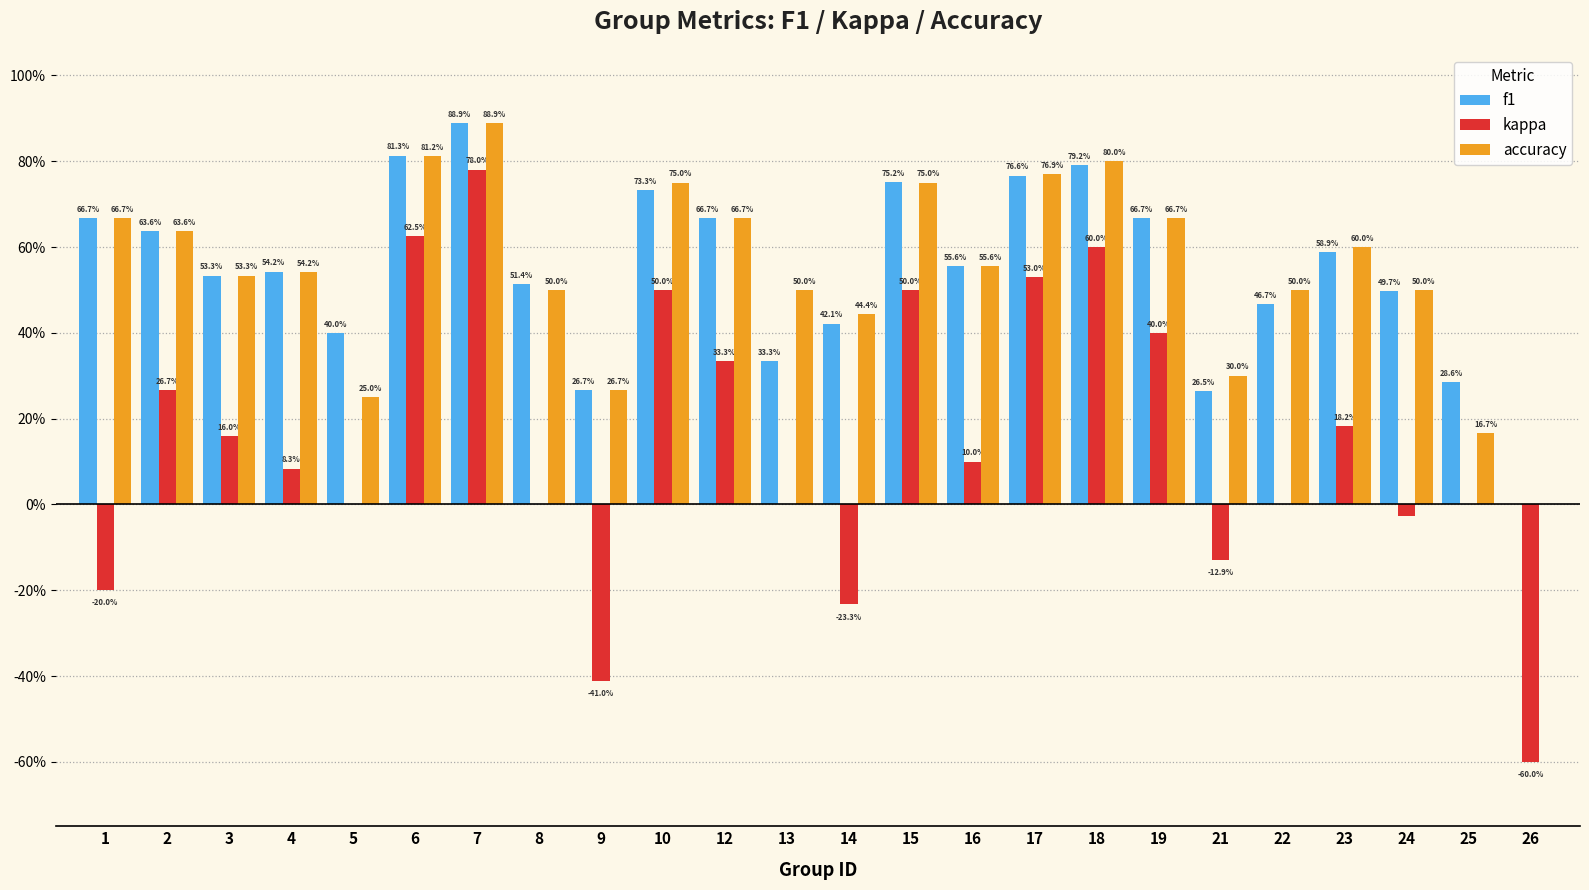

At which category is the sum across all series the highest?

7